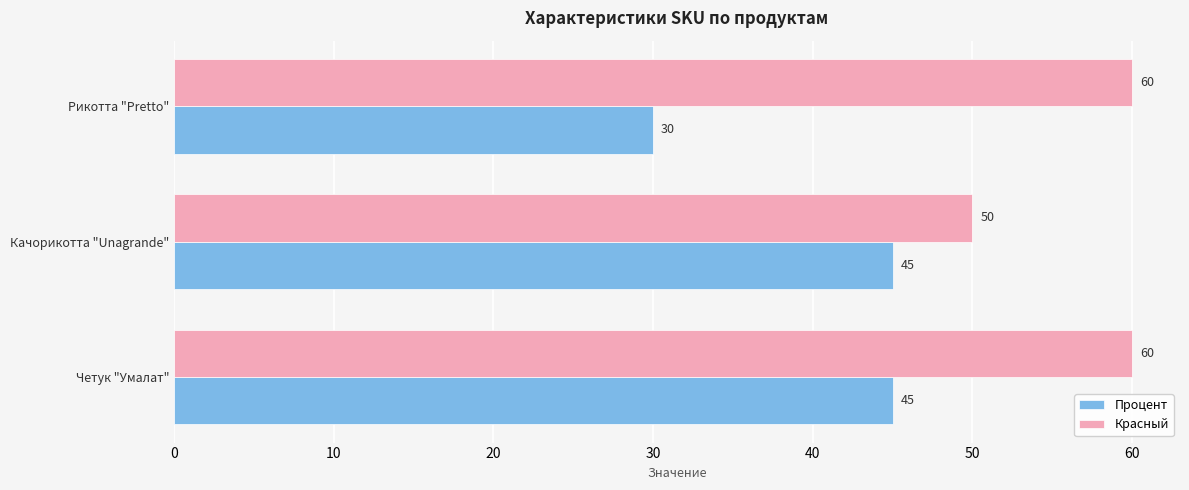

What is the average value of the Процент series?

40